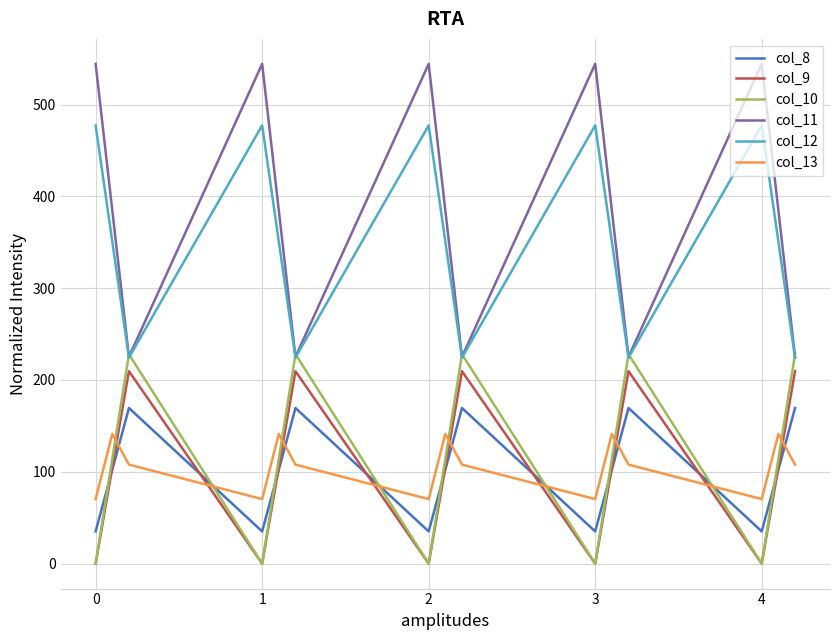

Which series has the largest total across all categories?

col_11